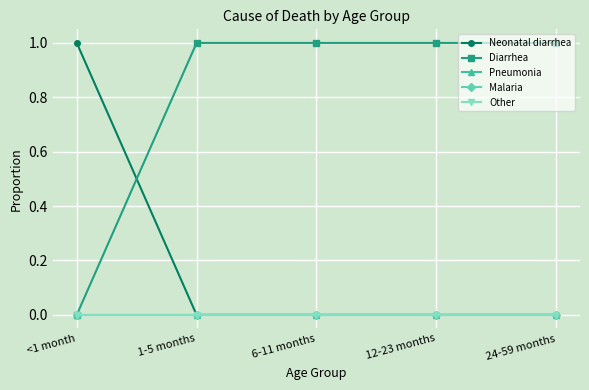

Is this an area chart (filled region under the line)?

No